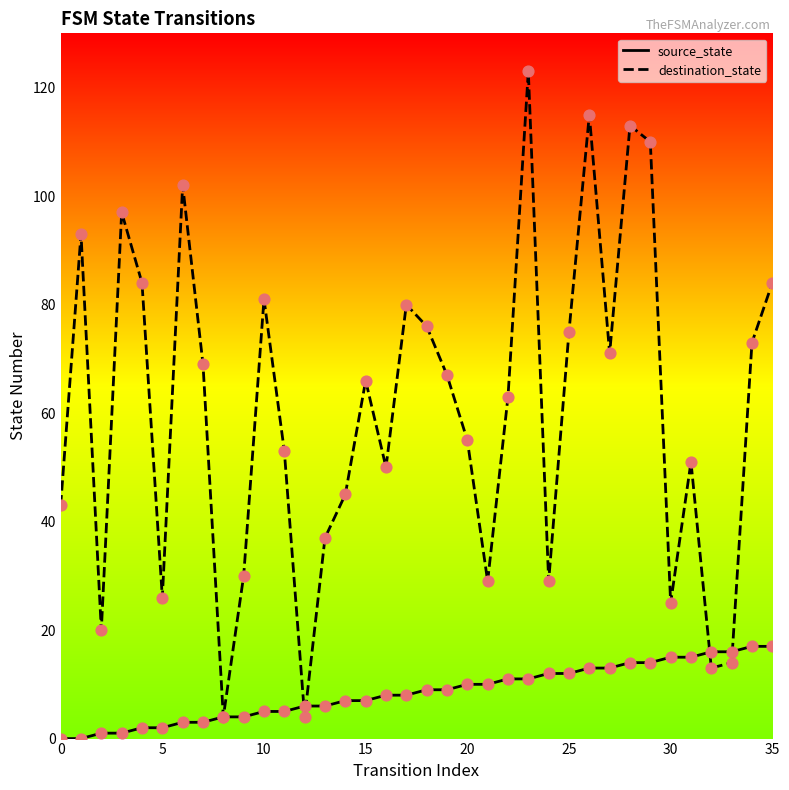

Which series has the largest total across all categories?

destination_state